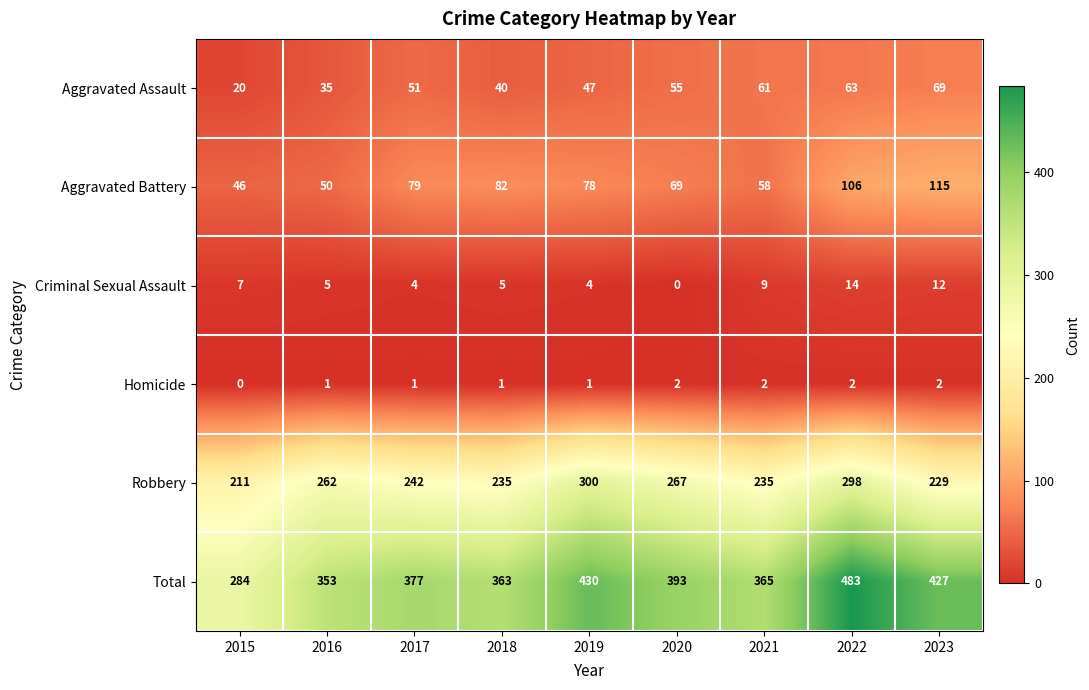

Rank the categories by Total value from lowest to highest.

2015, 2016, 2018, 2021, 2017, 2020, 2023, 2019, 2022